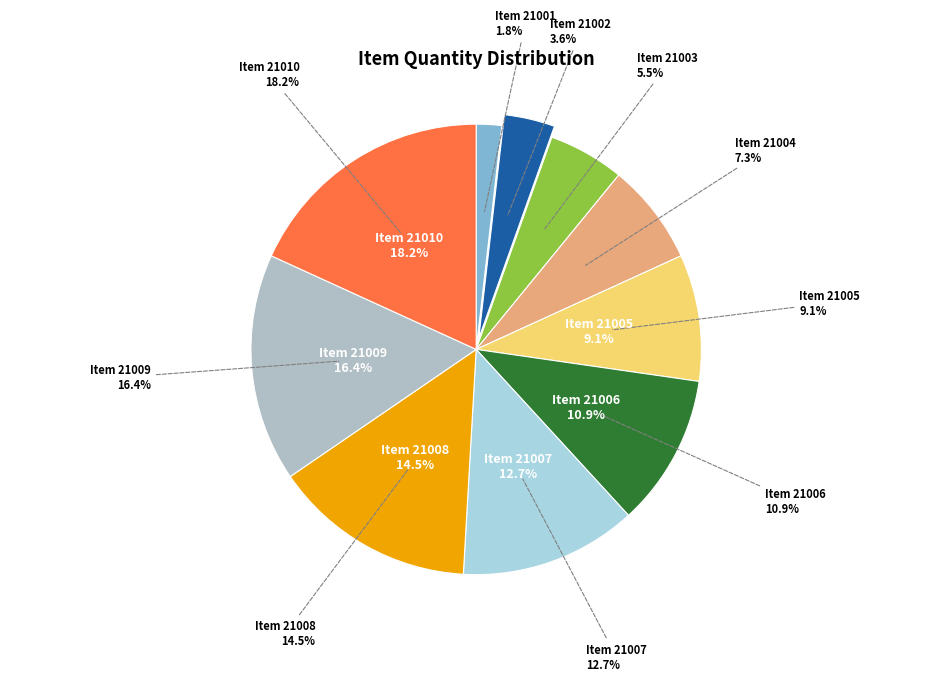

What is the change in value from 21001 to 21007?

+300